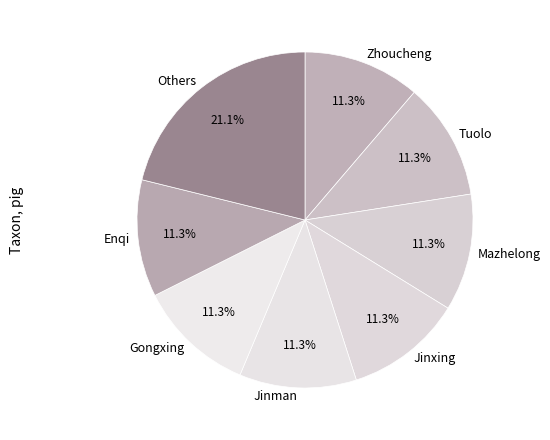

To the nearest percent, what portion does Gongxing represent?

11%